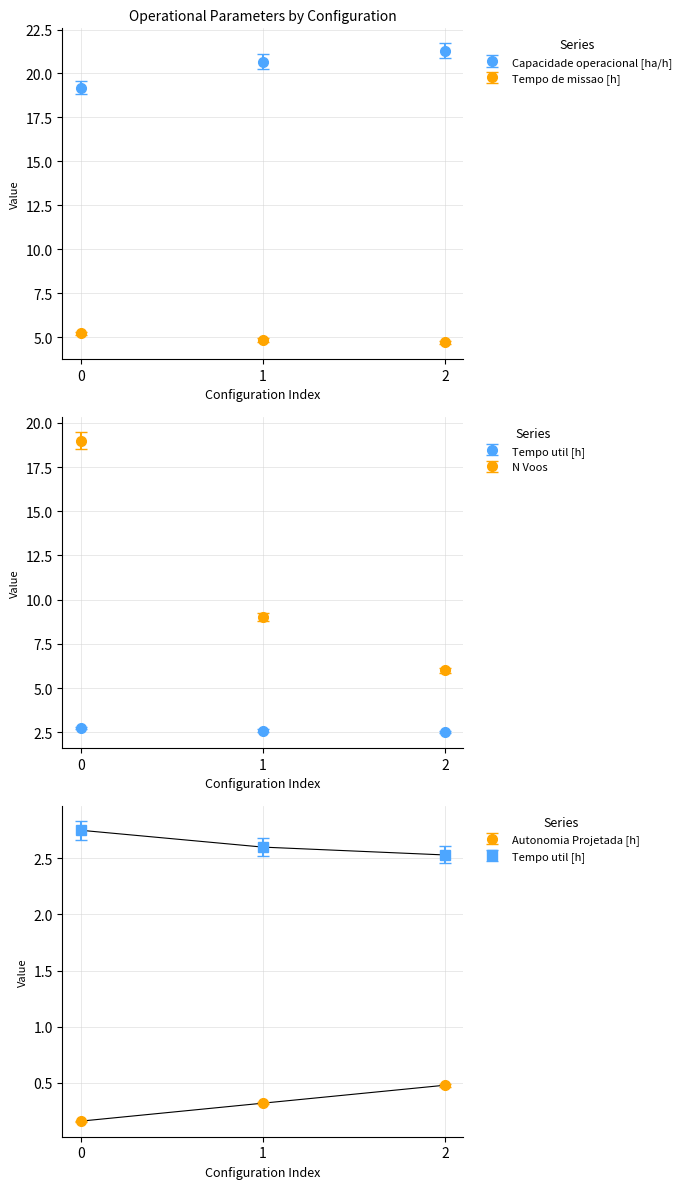

What is the difference between the highest and lowest values at 2?

20.8